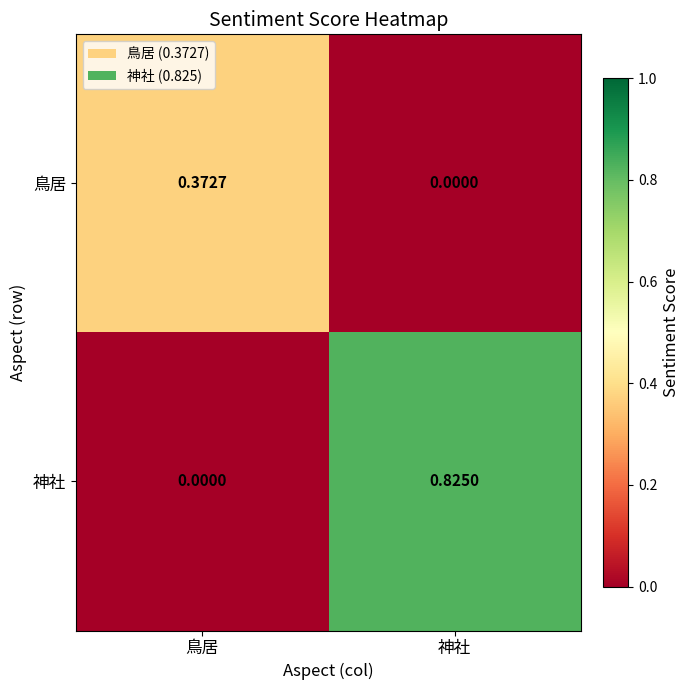

Rank the series by their average value, from highest to lowest.

神社, 鳥居